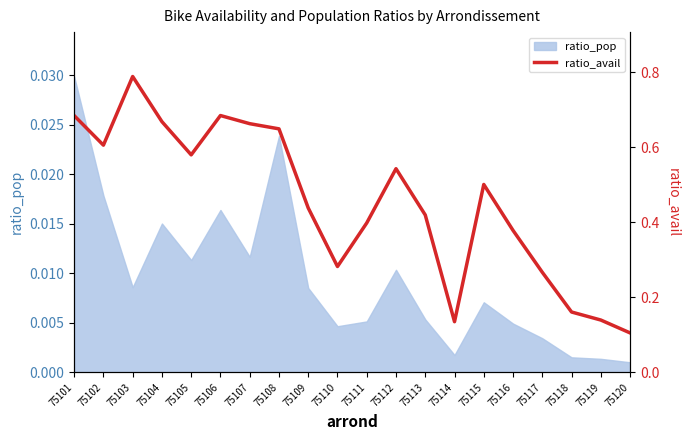

What is the smallest value displayed?

0.1